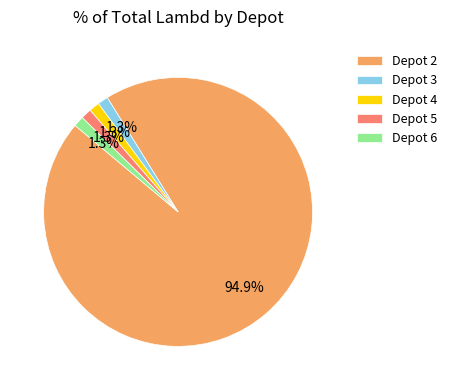

What is the majority slice?

Depot 2